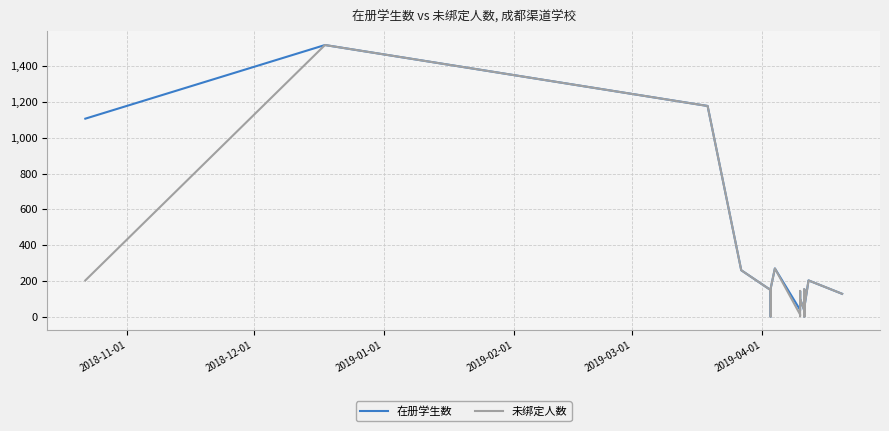

At which label is 在册学生数 closest to 759?

2018-11-01